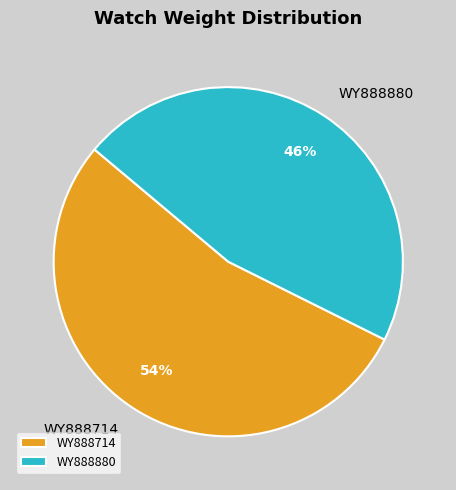

To the nearest percent, what portion does WY888880 represent?

46%